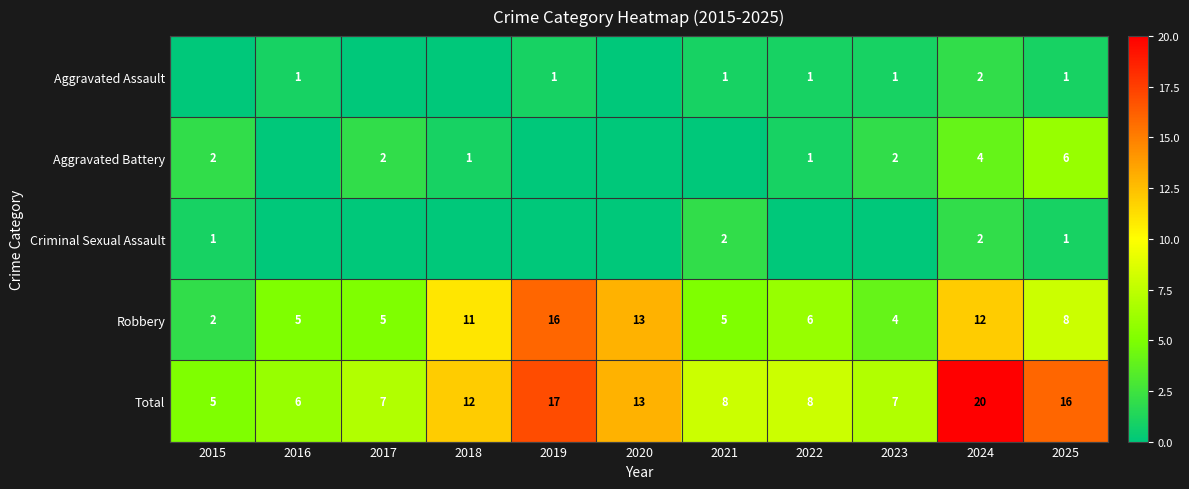

What is the sum of the Total values at 2023 and 2018?

19